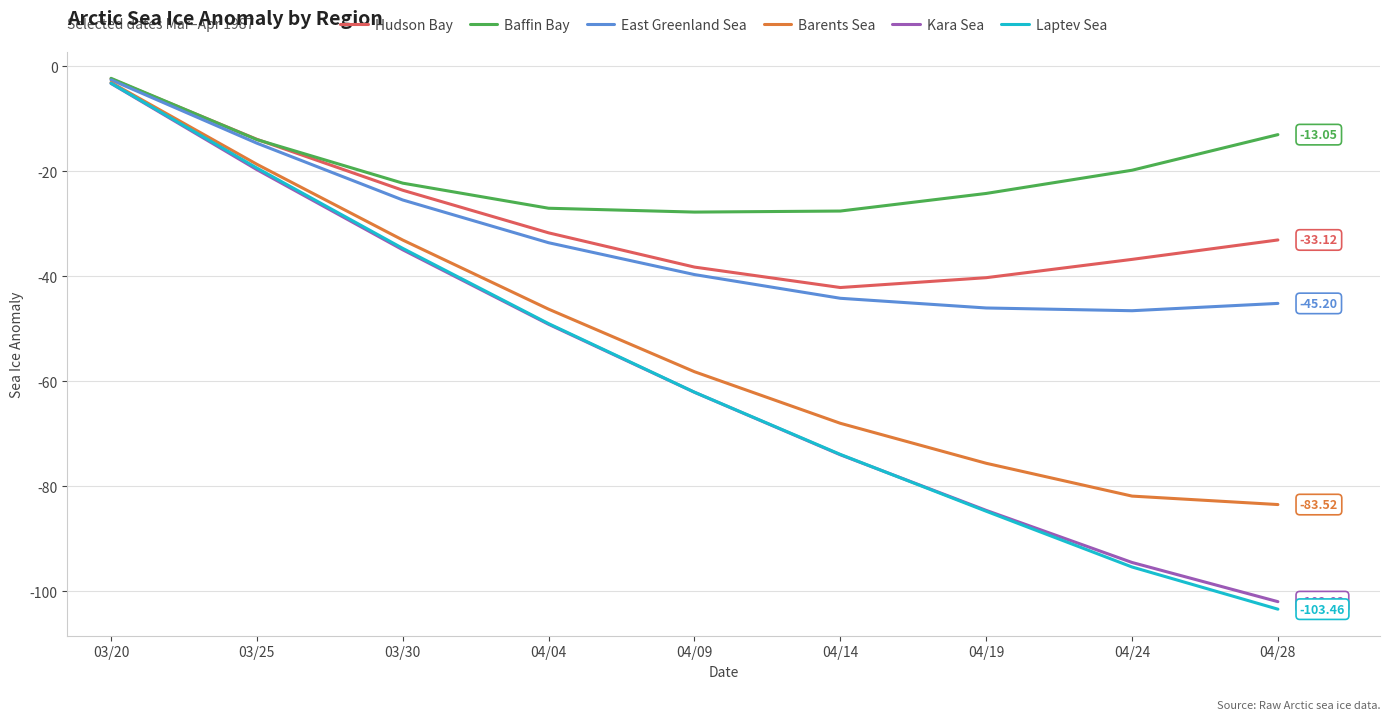

Which series has the largest range (max minus min)?

Laptev Sea